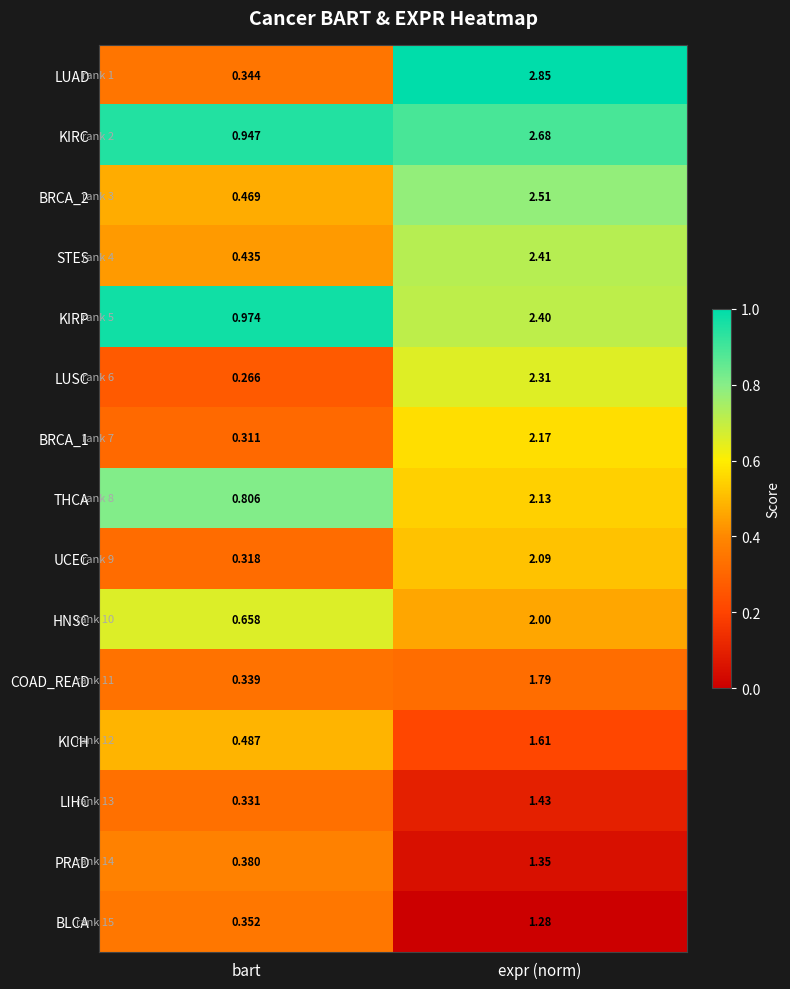

Rank the series by their maximum value, from highest to lowest.

LUAD, KIRC, BRCA_2, STES, KIRP, LUSC, BRCA_1, THCA, UCEC, HNSC, COAD_READ, KICH, LIHC, PRAD, BLCA